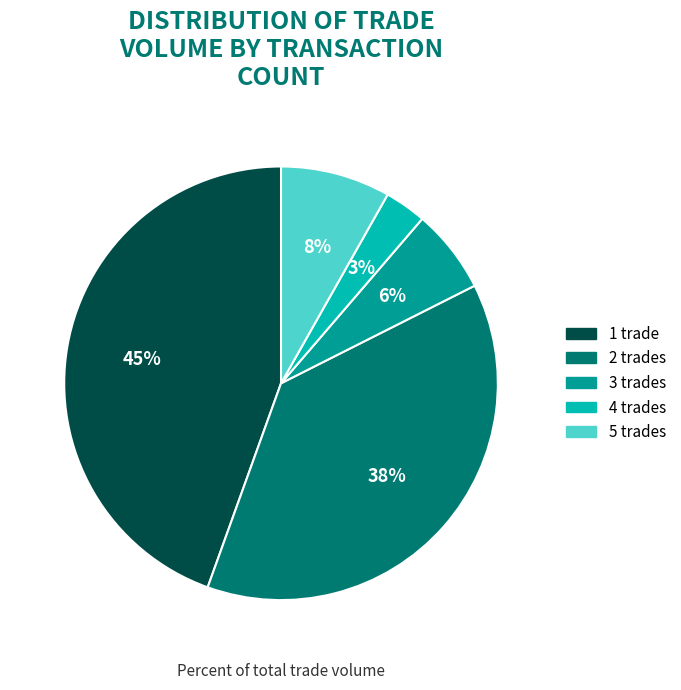

Is there any slice that represents more than half of the pie?

No